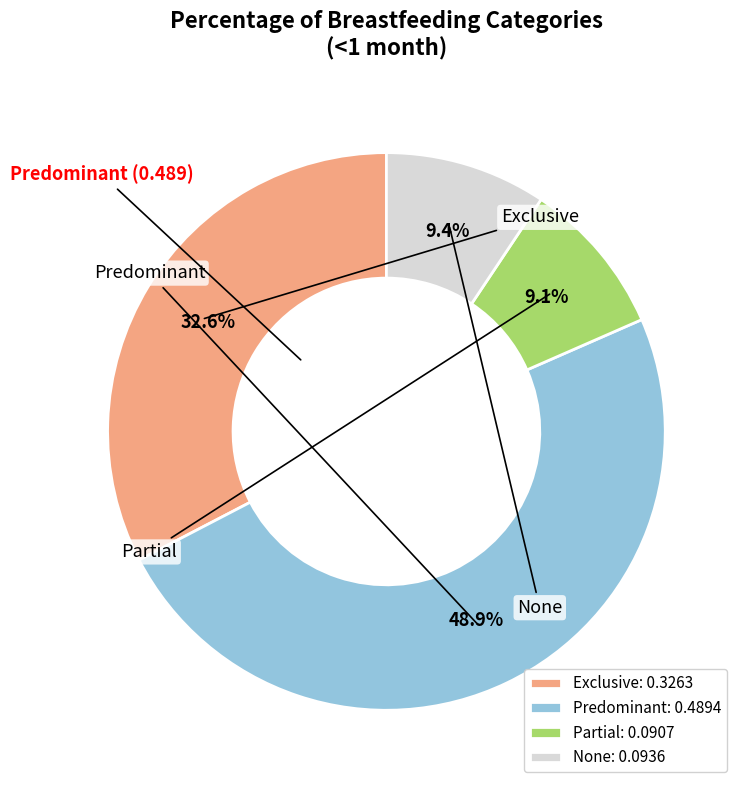

The None slice represents 9% of the pie. True or false?

True